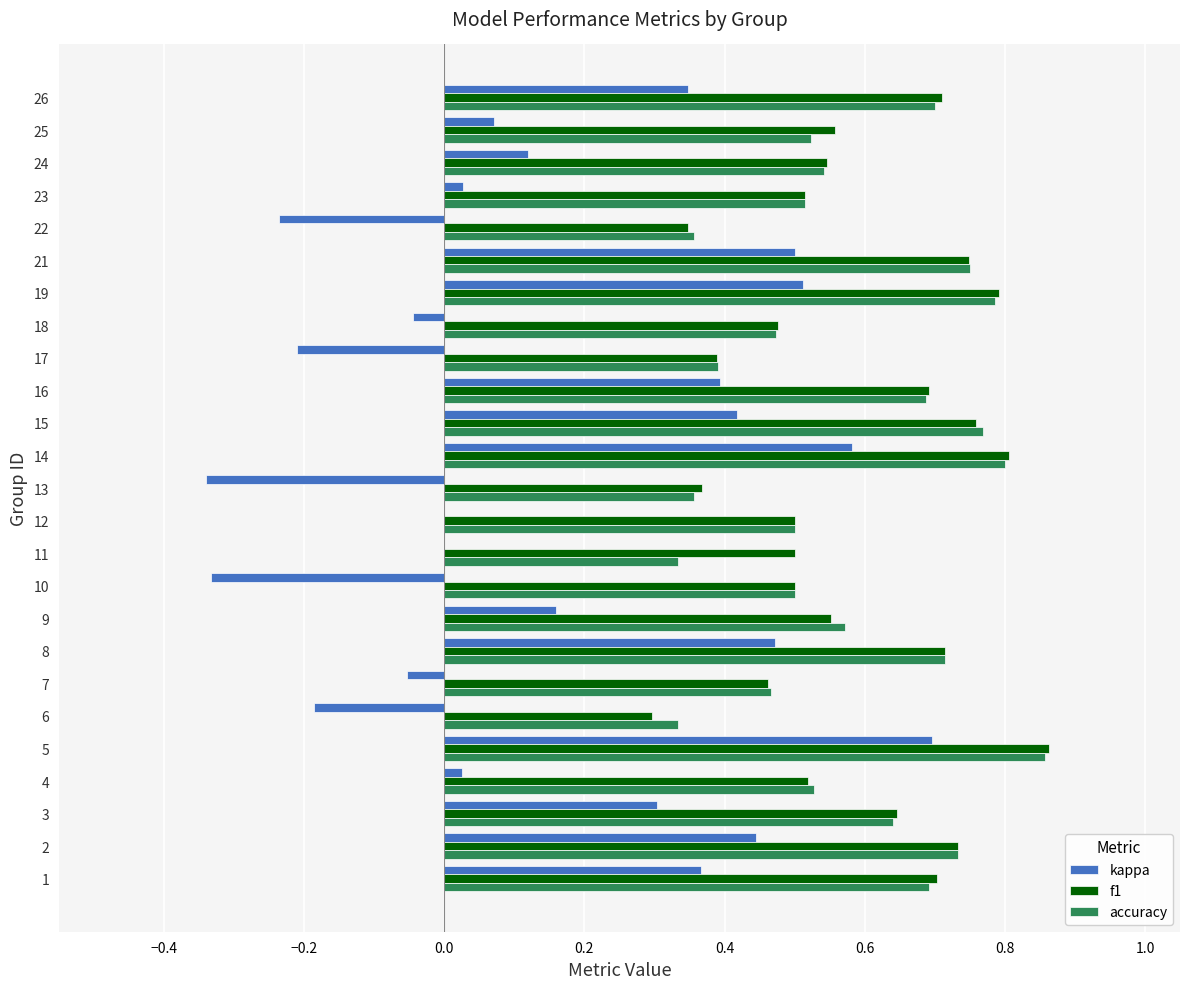

How many data points does each series have?

25